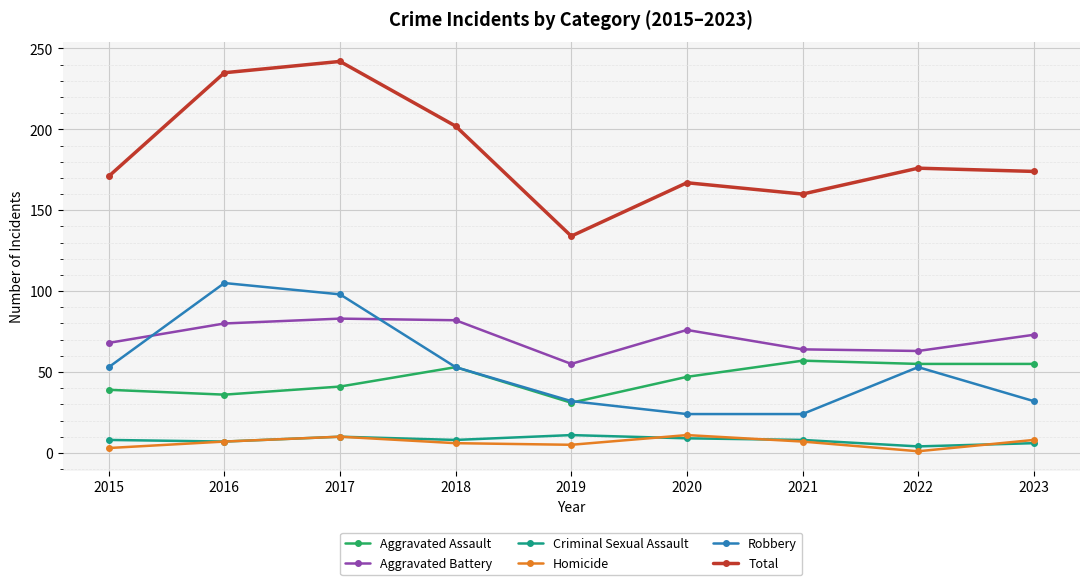

Which series changed the most between 2016 and 2019?

Total